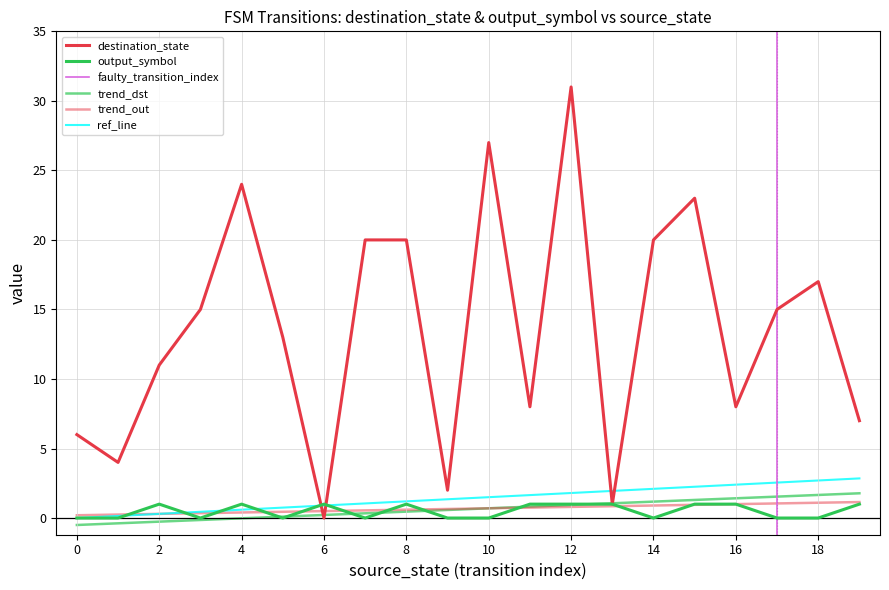

How many interior local peaks does the destination_state series have?

5